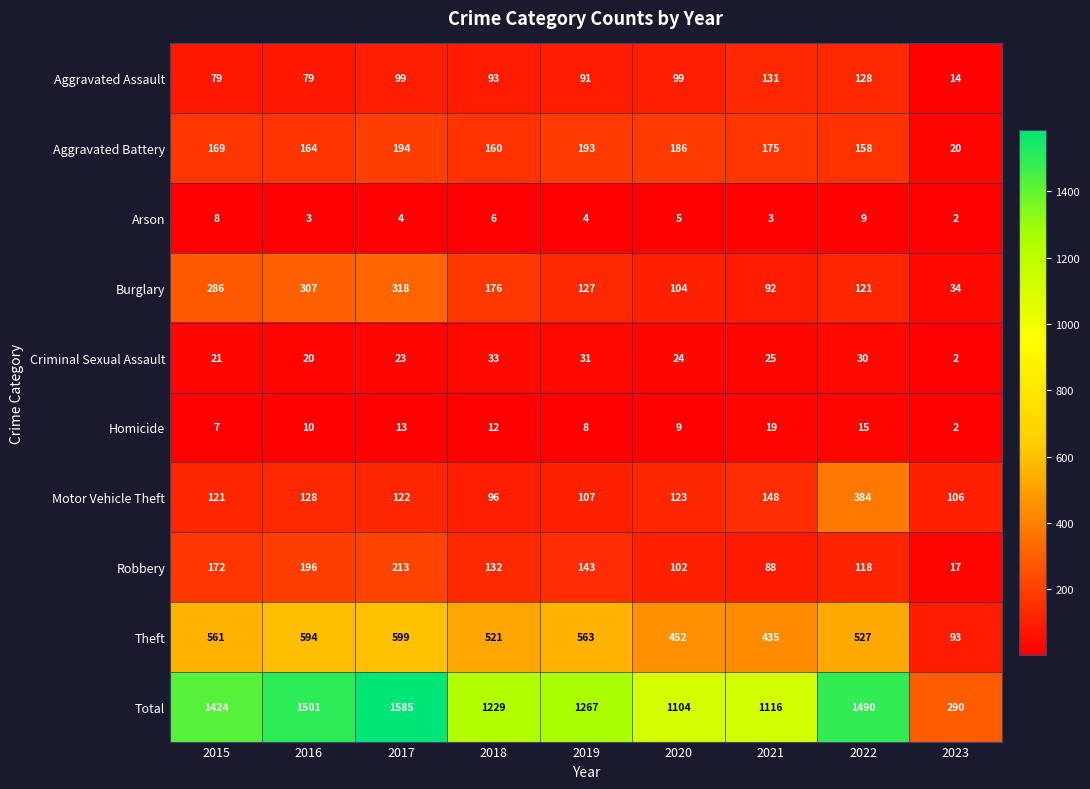

At which label does Theft first exceed 527?

2015